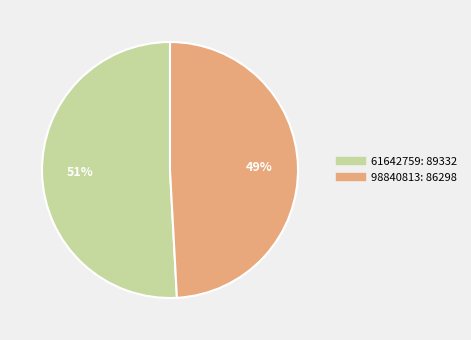

What is the largest slice in the pie chart?

61642759